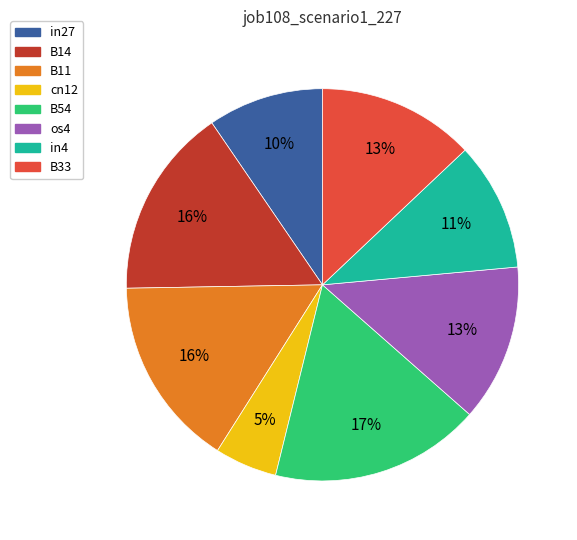

The in4 slice represents 11% of the pie. True or false?

True